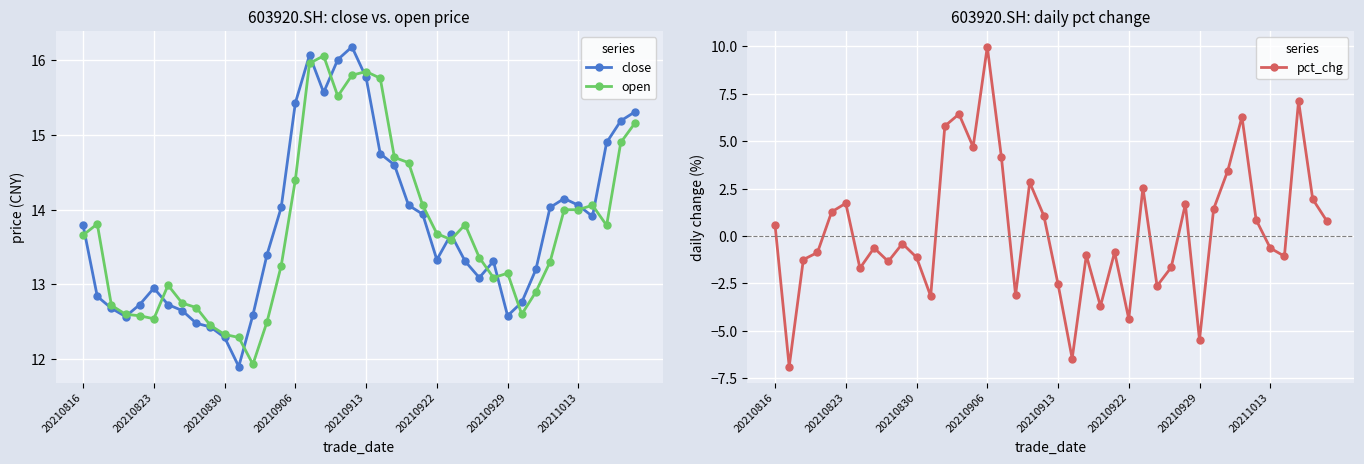

How many series are shown in this chart?

3